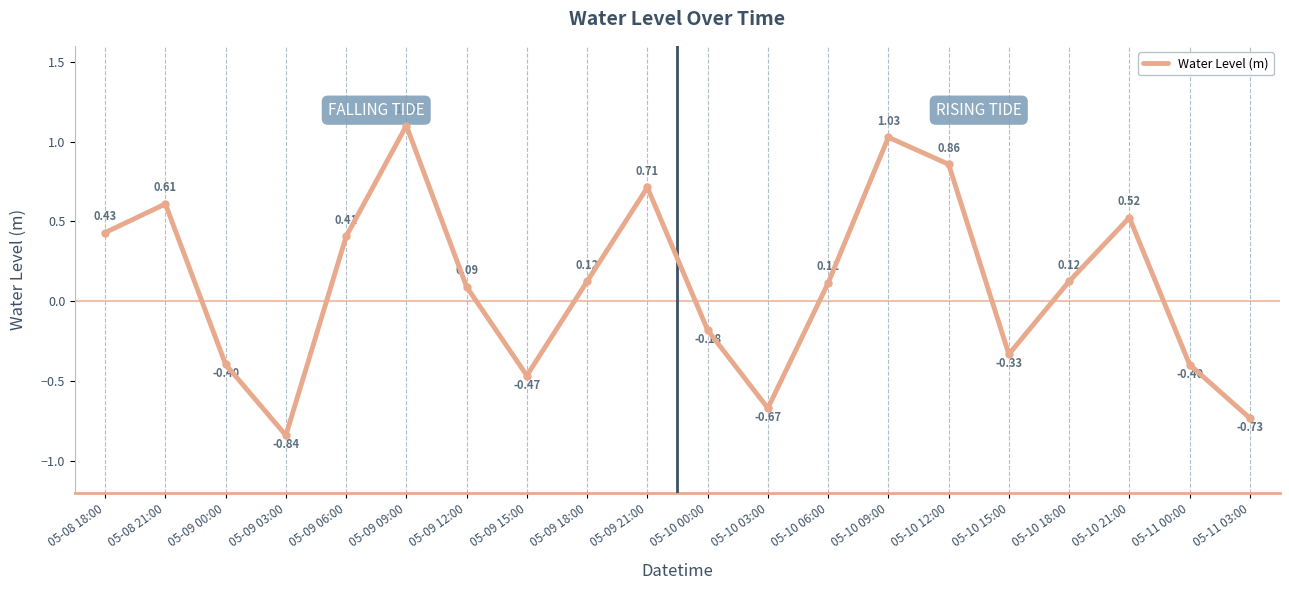

Is this an area chart (filled region under the line)?

No